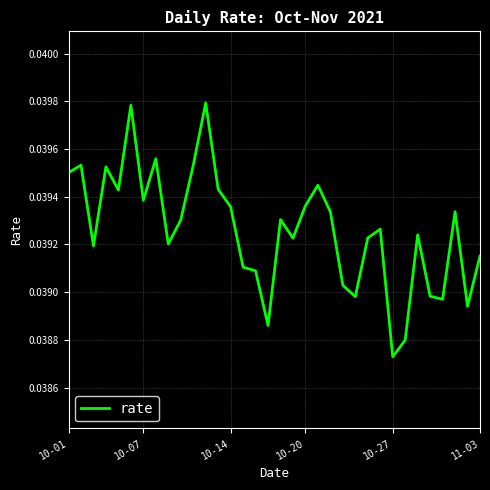

Is this an area chart (filled region under the line)?

No